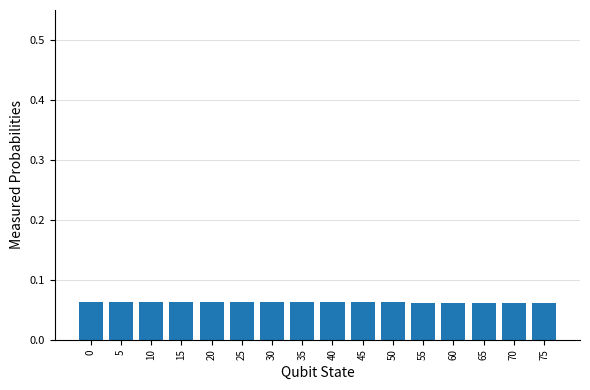

What is the sum of all values?

1.0